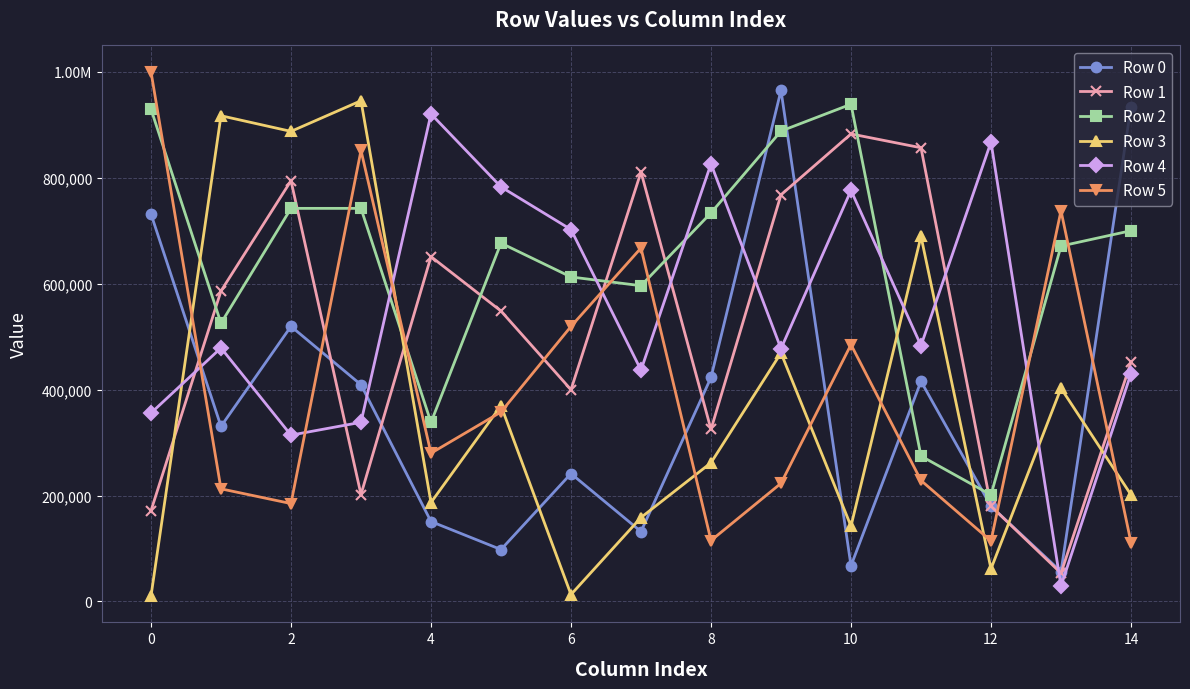

What are all the series names shown in the legend?

Row 0, Row 1, Row 2, Row 3, Row 4, Row 5